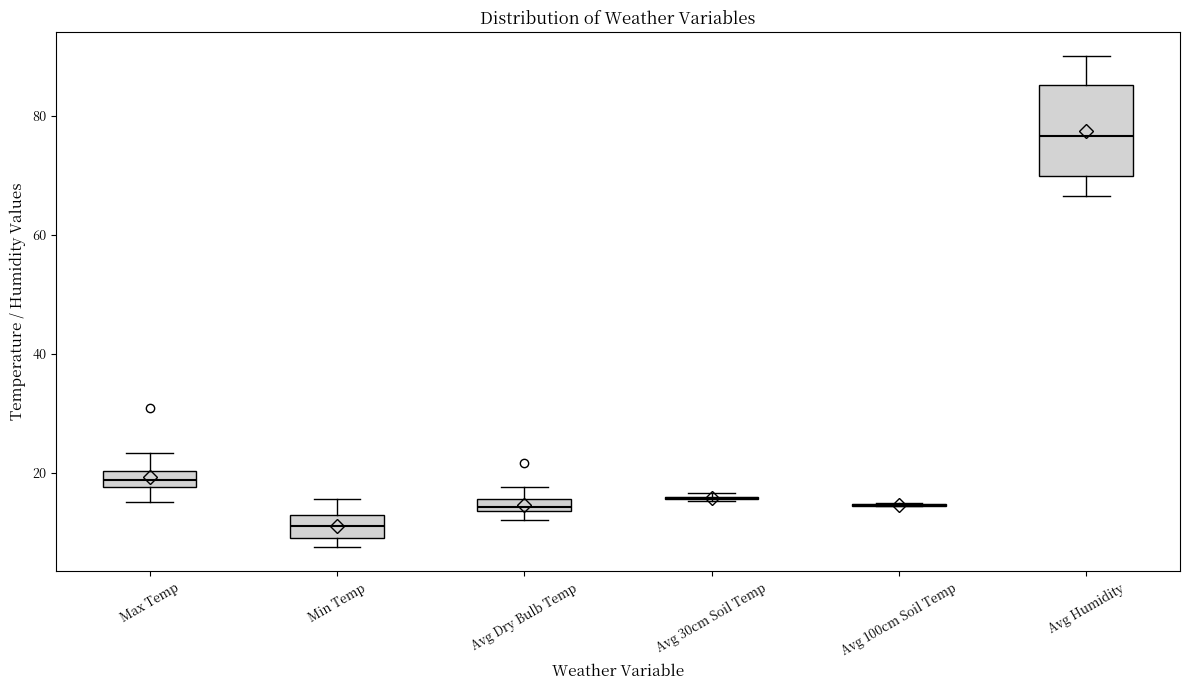

Comparing the boxes themselves (not the whiskers), which one is the tallest?

Avg Humidity